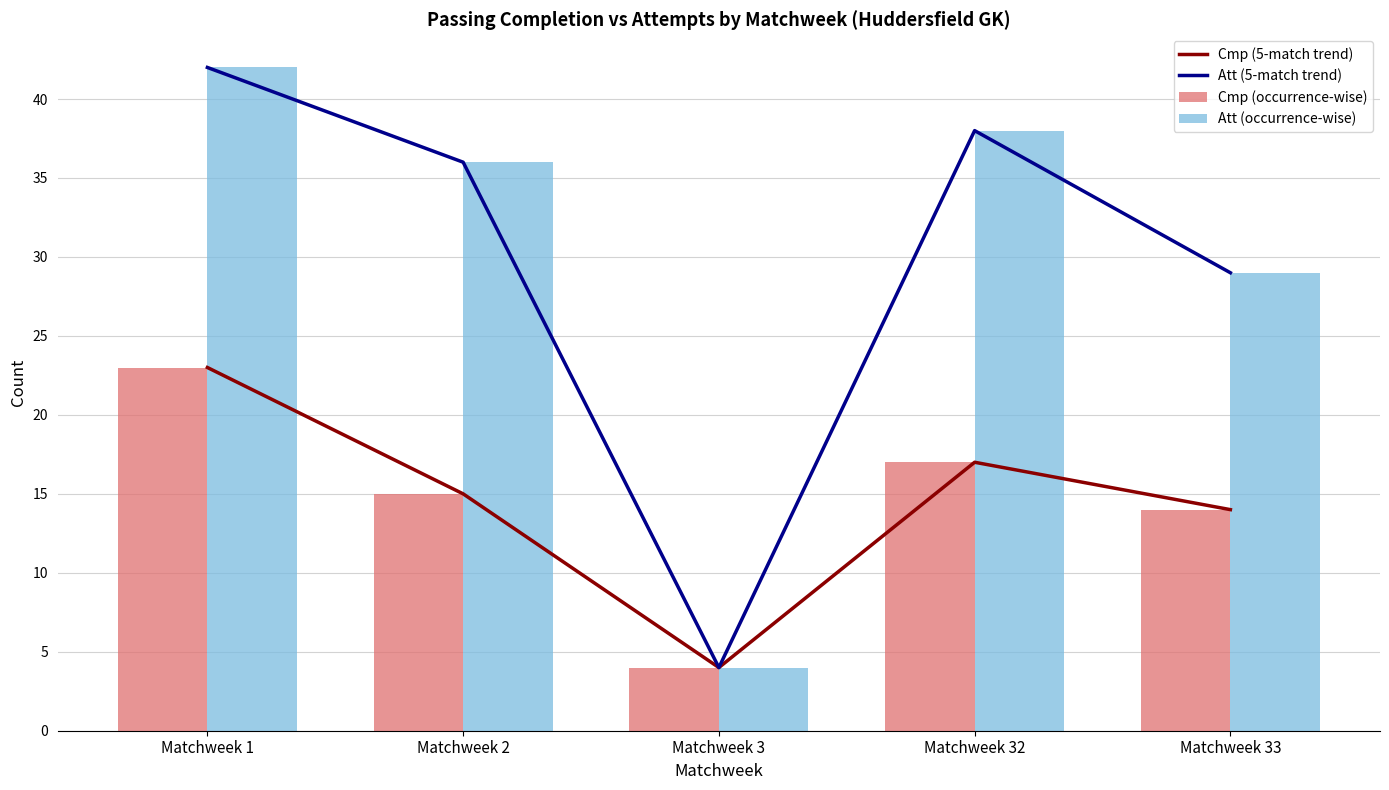

How many values in the Att (occurrence-wise) series exceed 36?

2